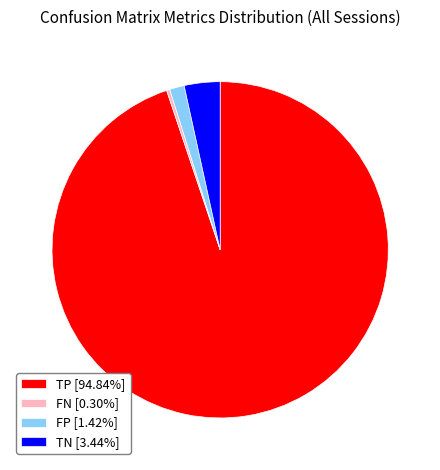

Is there any slice that represents more than half of the pie?

Yes